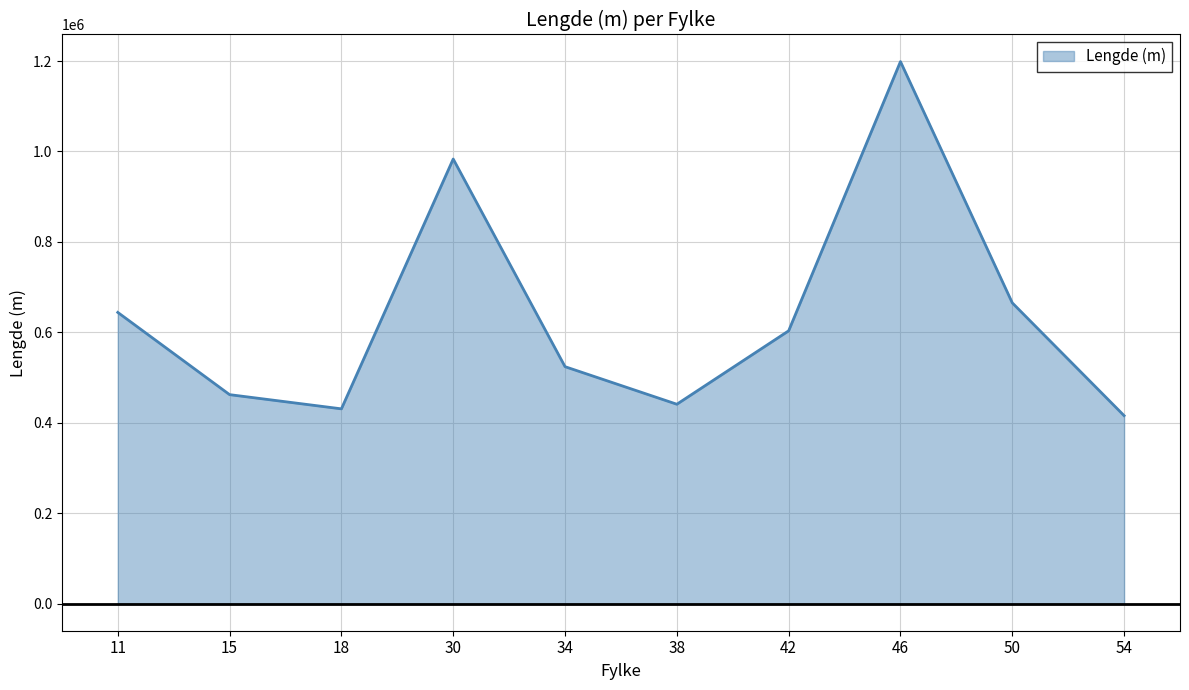

What is the greatest value displayed?

1198746